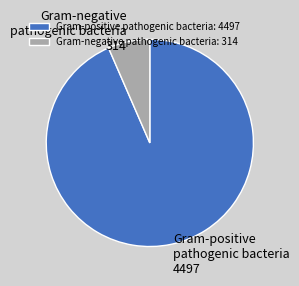

Is there any slice that represents more than half of the pie?

Yes